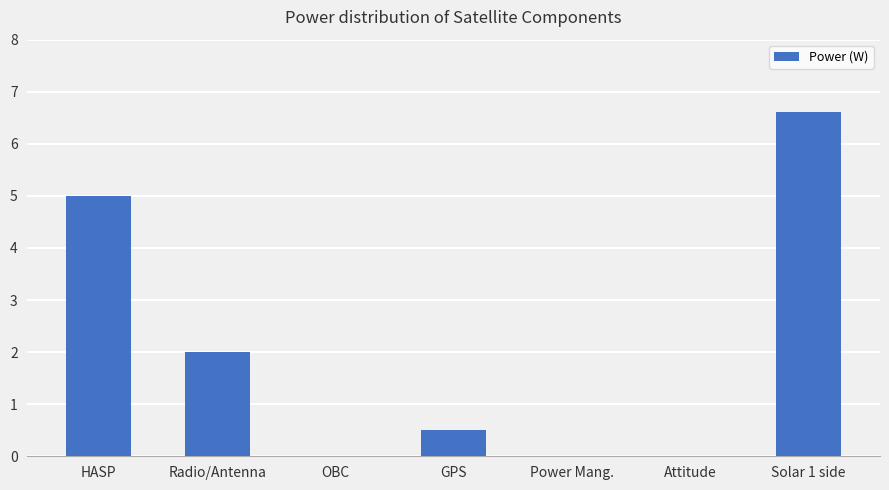

The value at Attitude is 0.0. True or false?

True